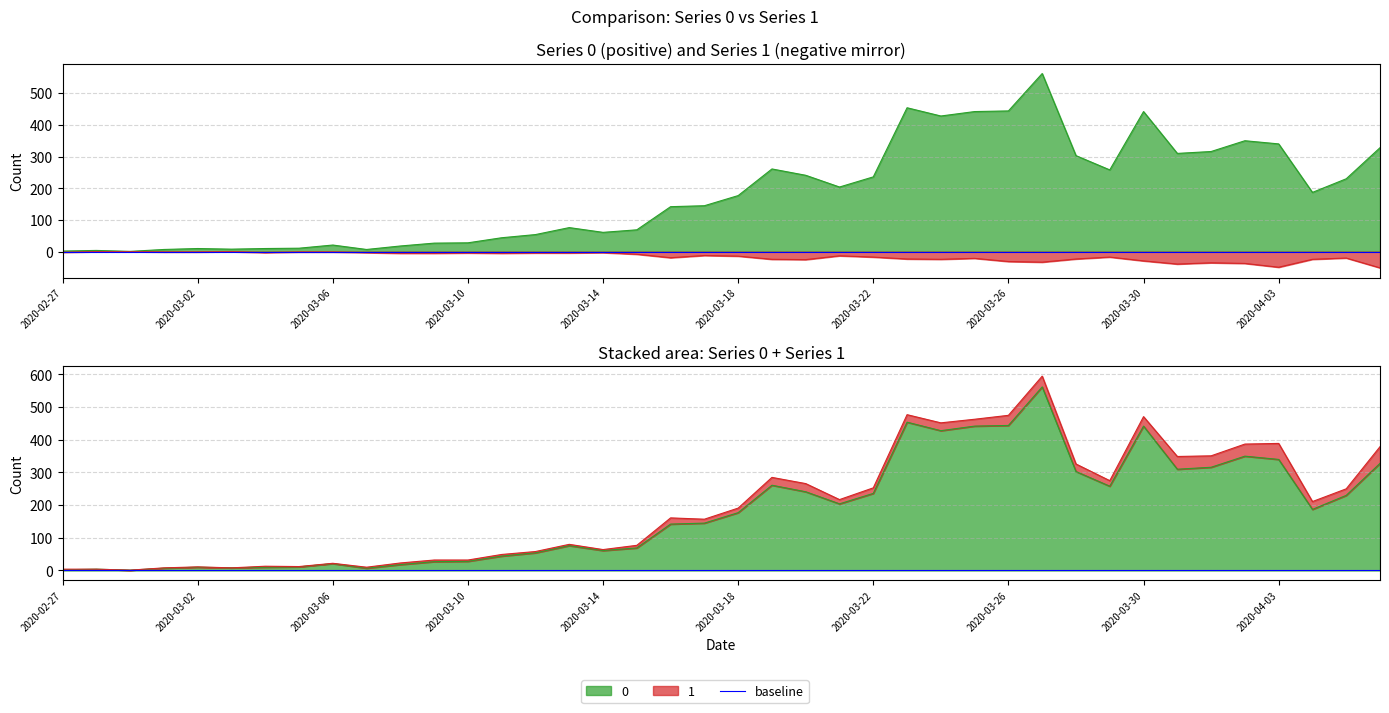

How many distinct data groups are displayed?

2